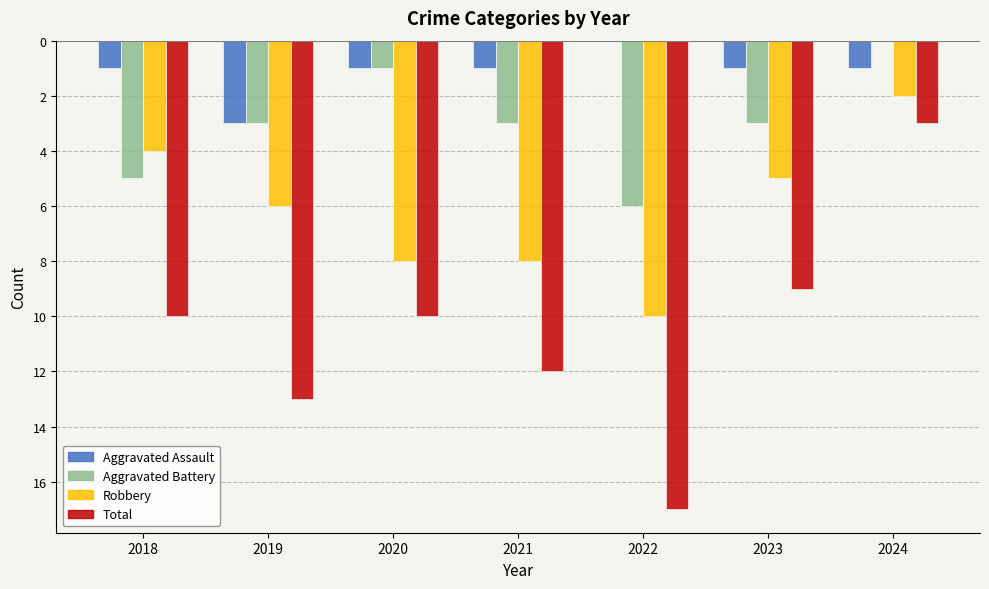

Where does the Aggravated Battery series first go above -3?

2020